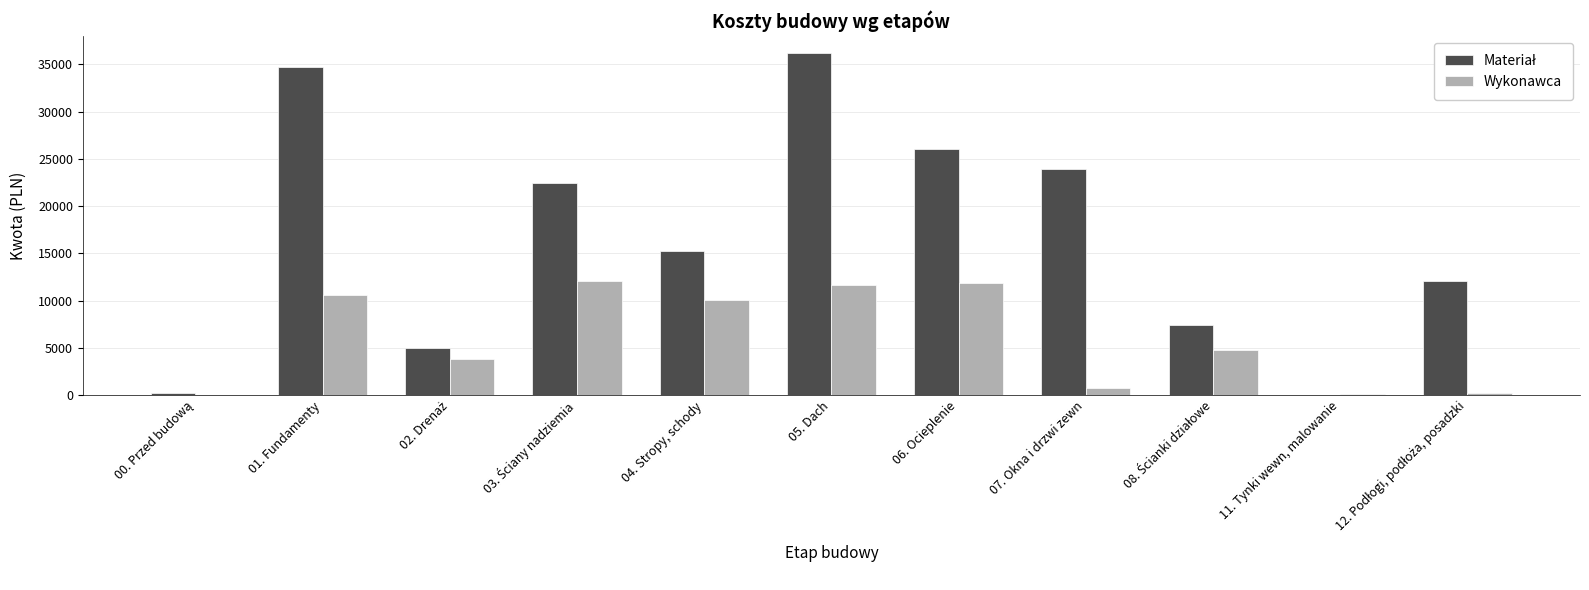

What value does the Wykonawca series have at 06. Ocieplenie?

11890.0